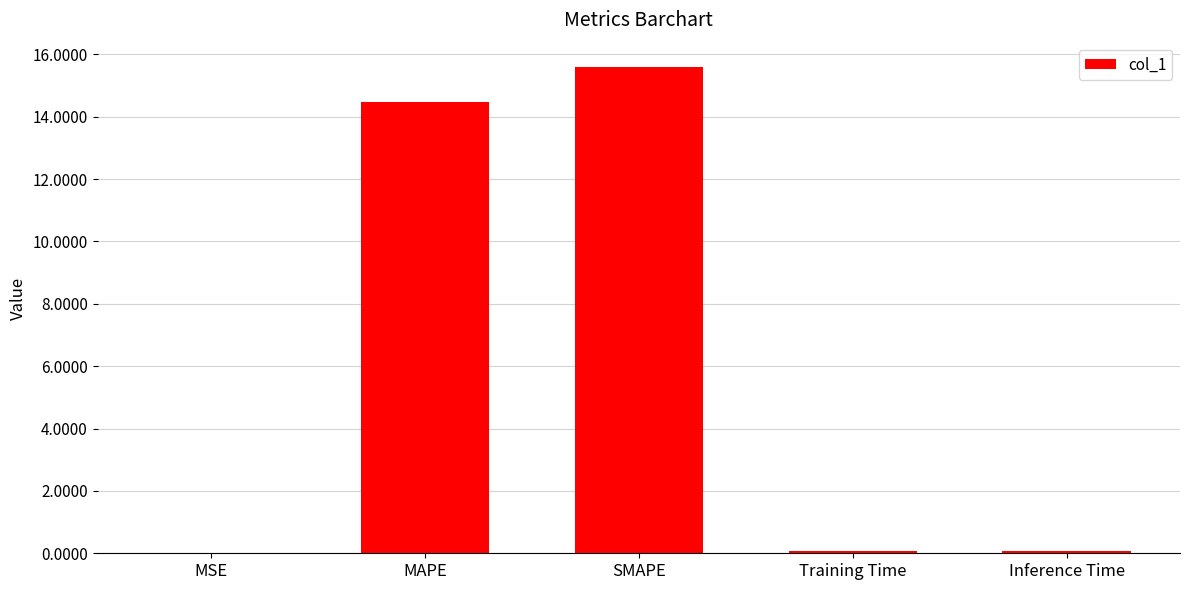

What is the maximum value shown in the chart?

15.6